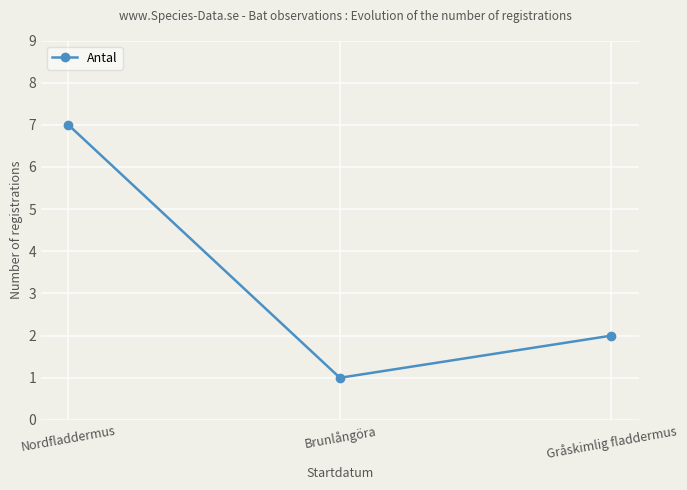

Does the chart display data point markers on the line(s)?

Yes